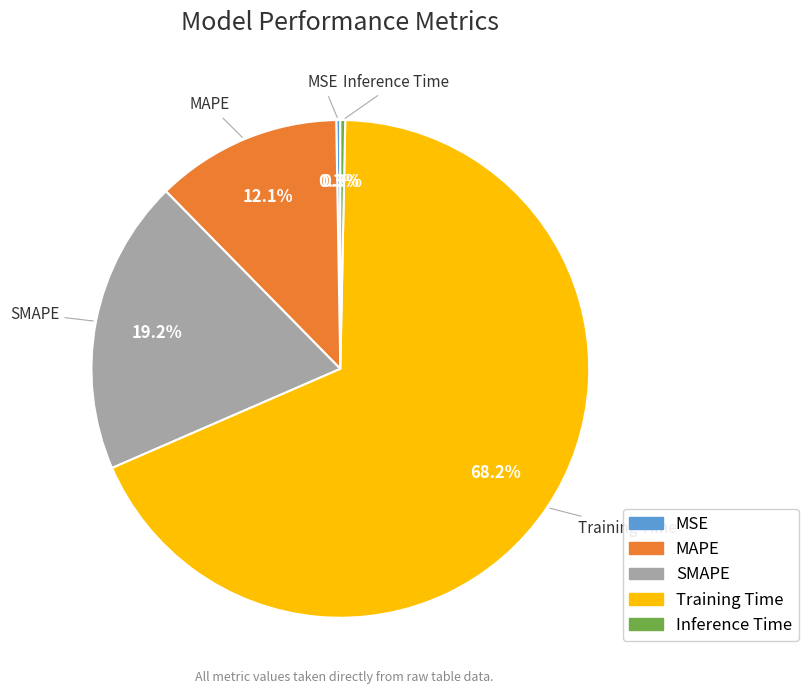

To the nearest percent, what is the average slice percentage?

20%